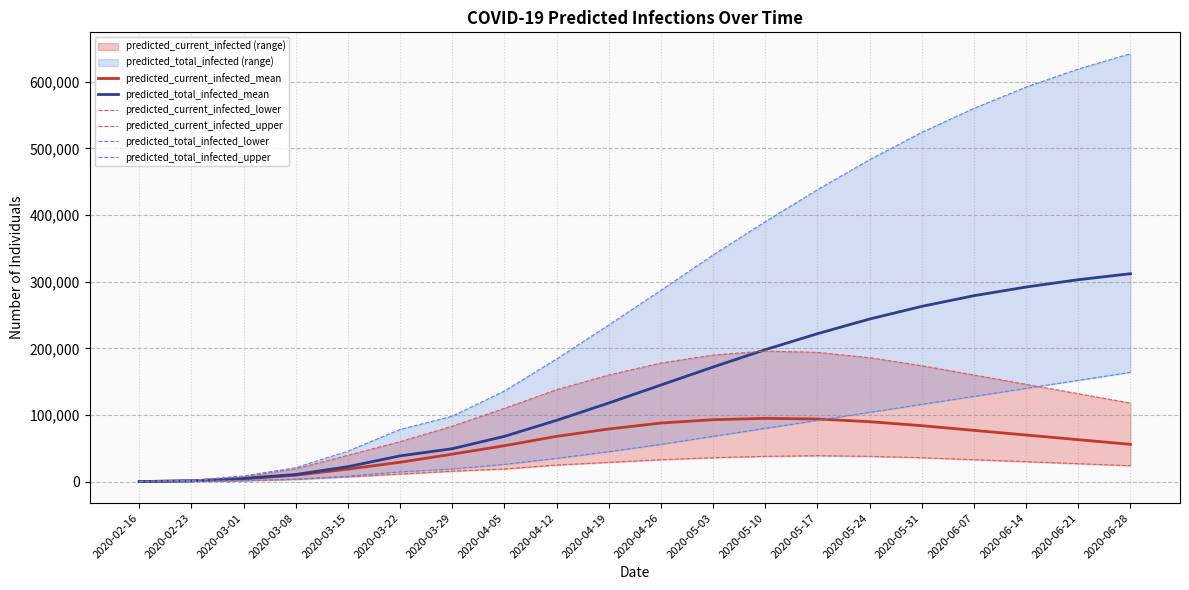

At which category is the sum across all series the highest?

2020-06-28